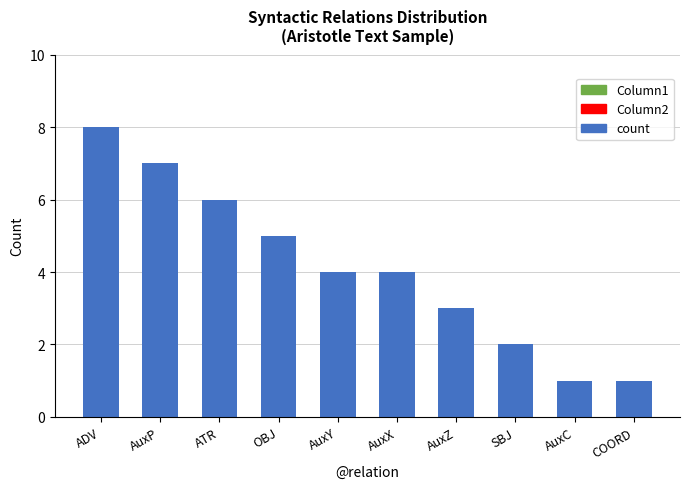

How many data points does each series have?

10